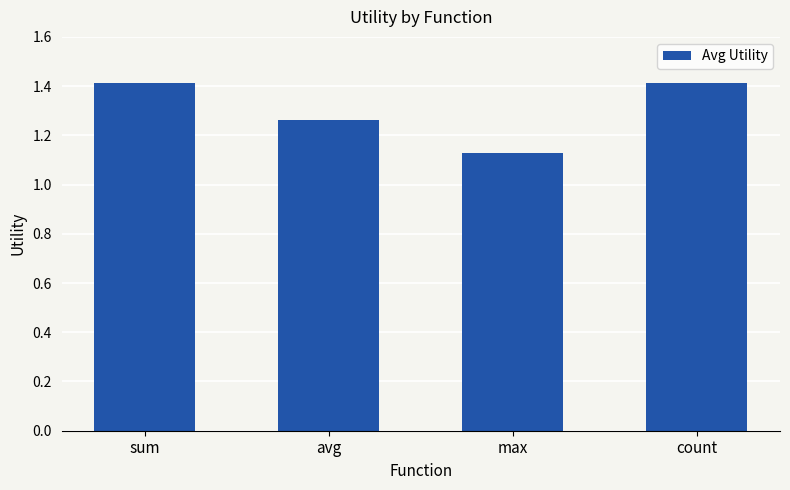

What is the label of the 2nd bar from the right?

max